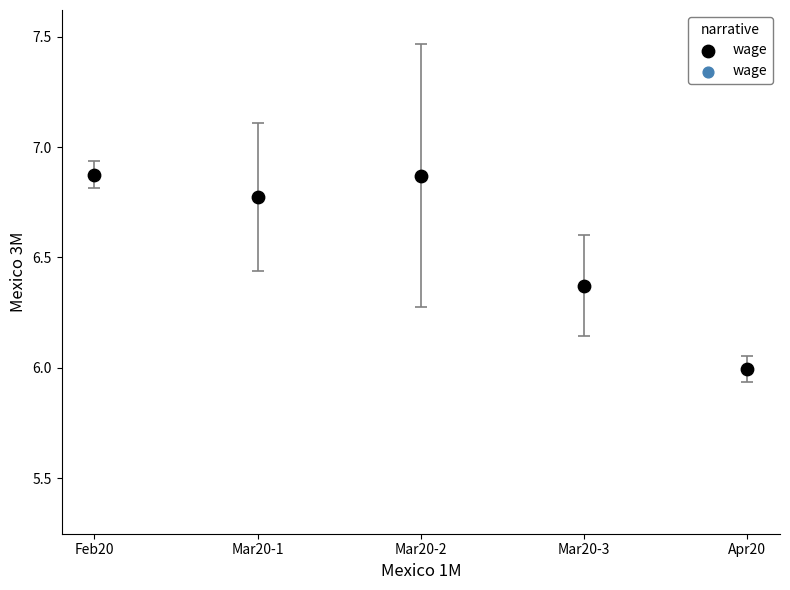

What is the range of Y values (max minus min)?

0.9